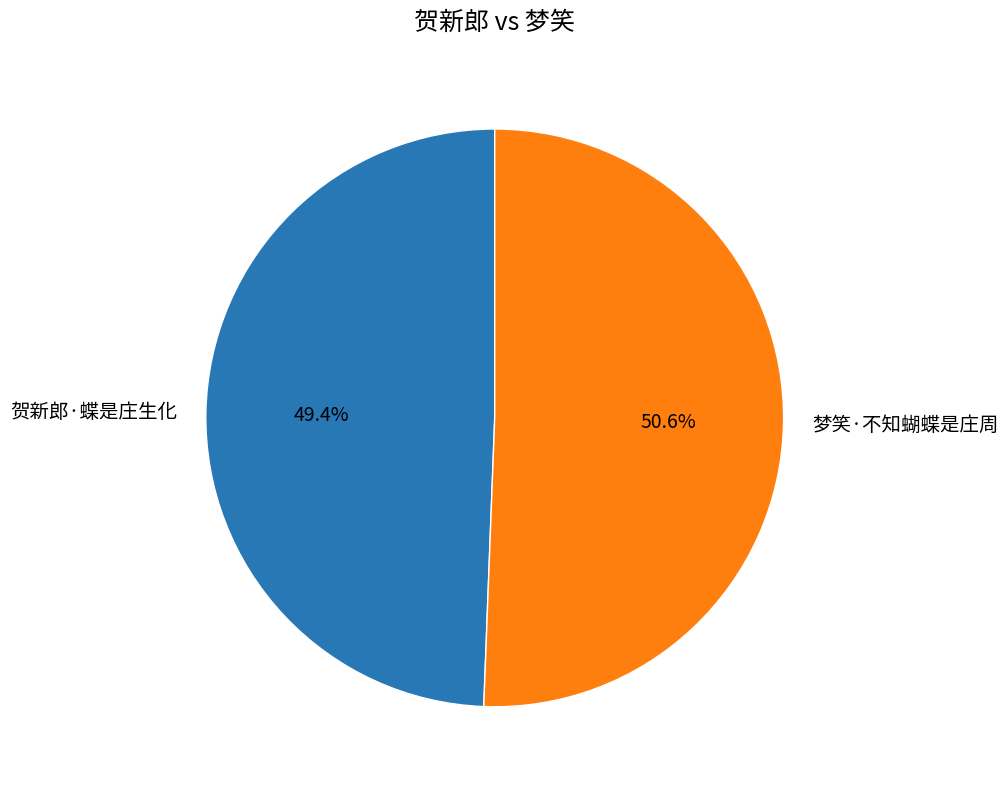

Does any single category account for the majority?

Yes